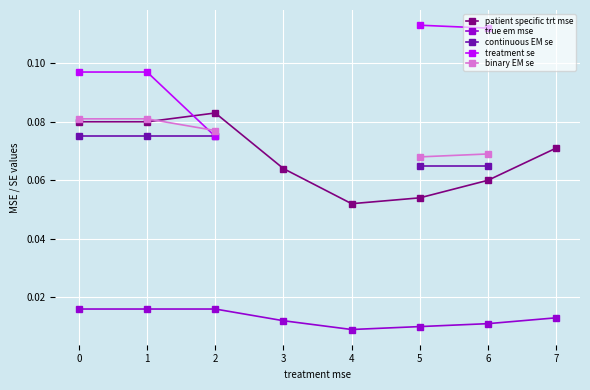

Where is patient specific trt mse nearest to the value 0?

4